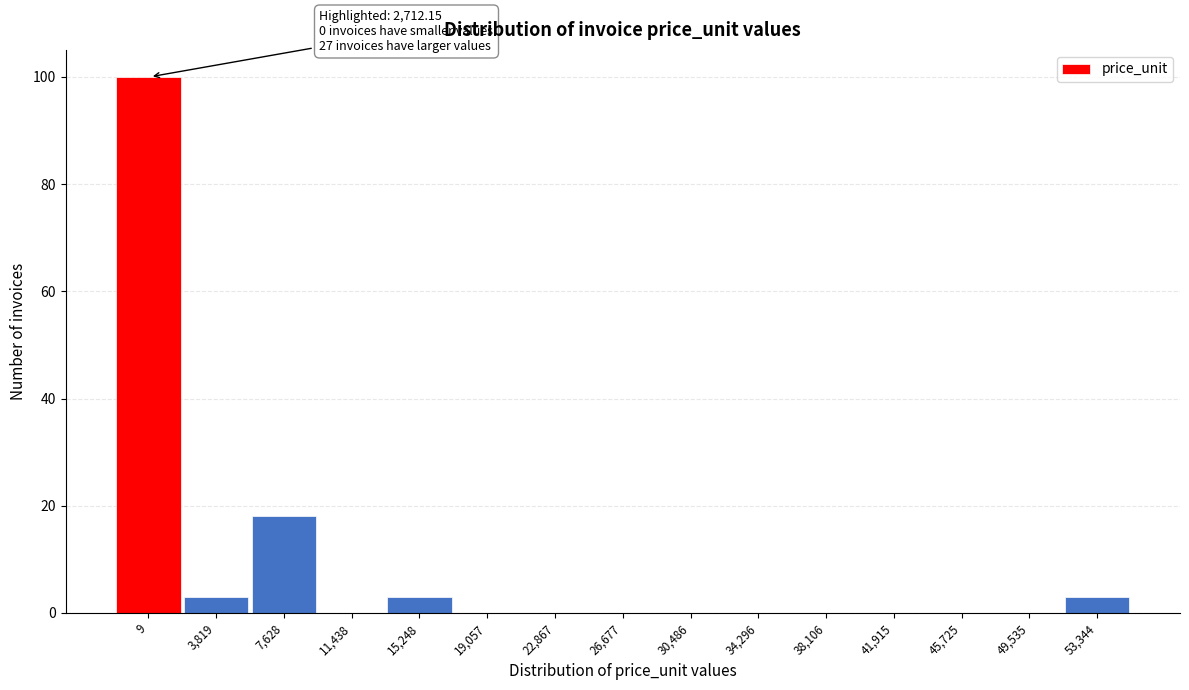

Reading left to right, list all the values displayed in this chart.

9=100	3,819=3	7,628=18	11,438=0	15,248=3	19,057=0	22,867=0	26,677=0	30,486=0	34,296=0	38,106=0	41,915=0	45,725=0	49,535=0	53,344=3